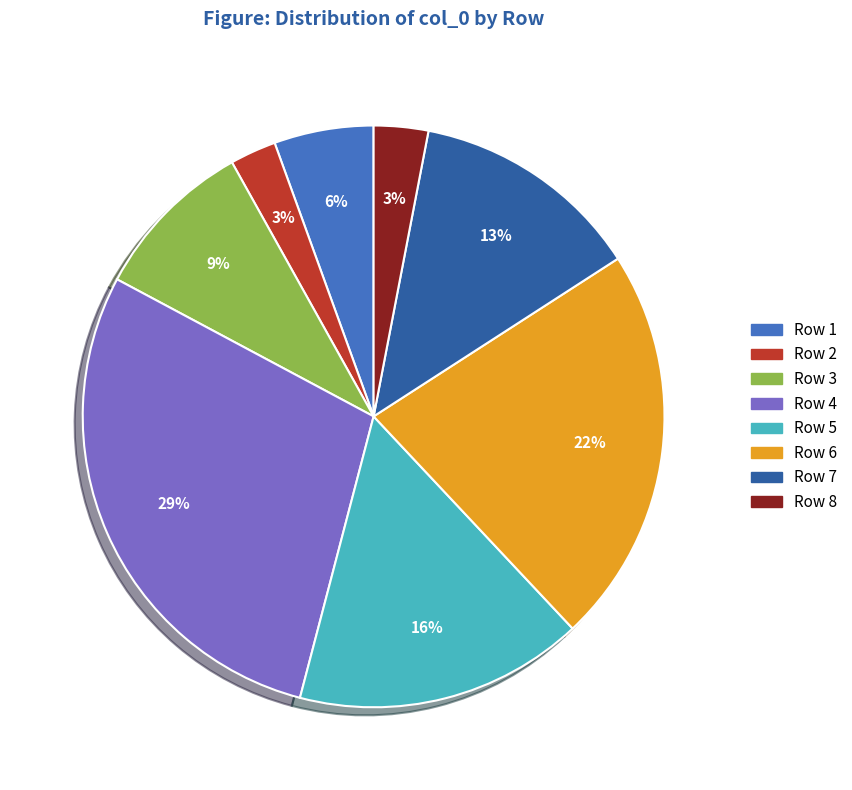

Do Row 7 and Row 3 together represent more than half of the pie?

No